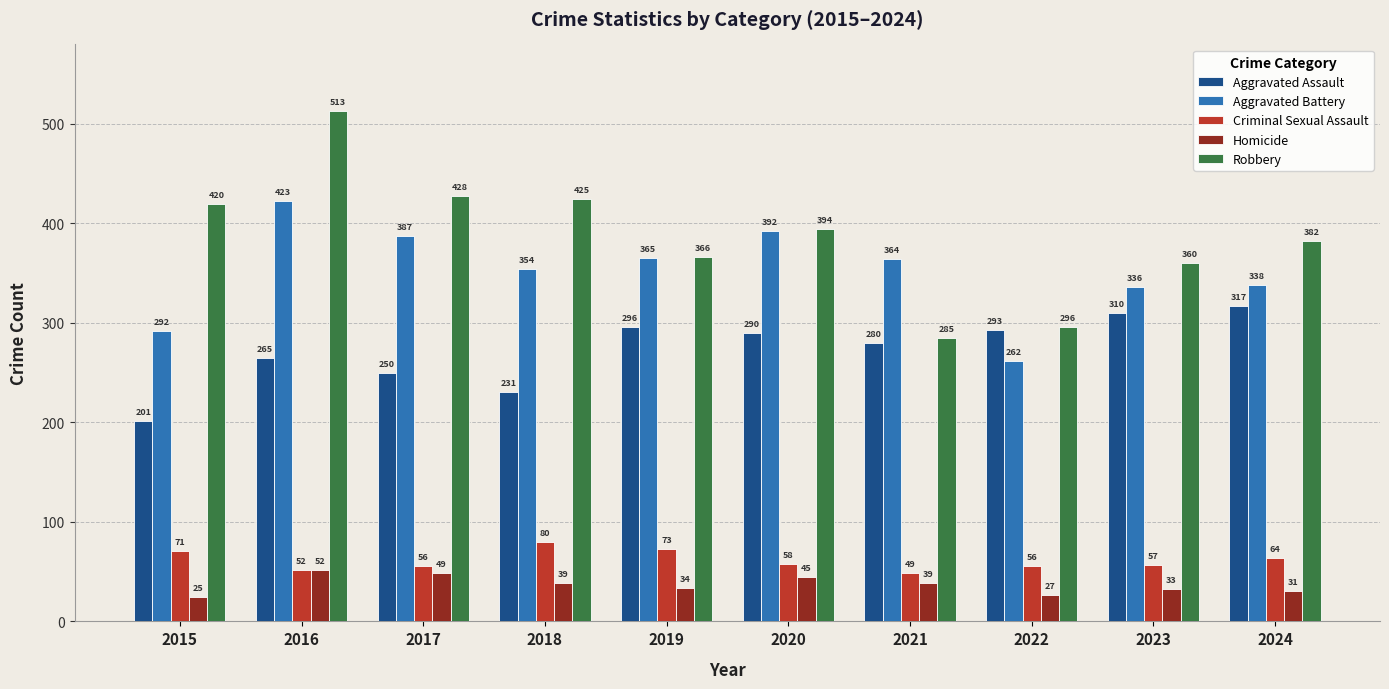

What is the value of the Homicide bar at the 9th from the left?

33